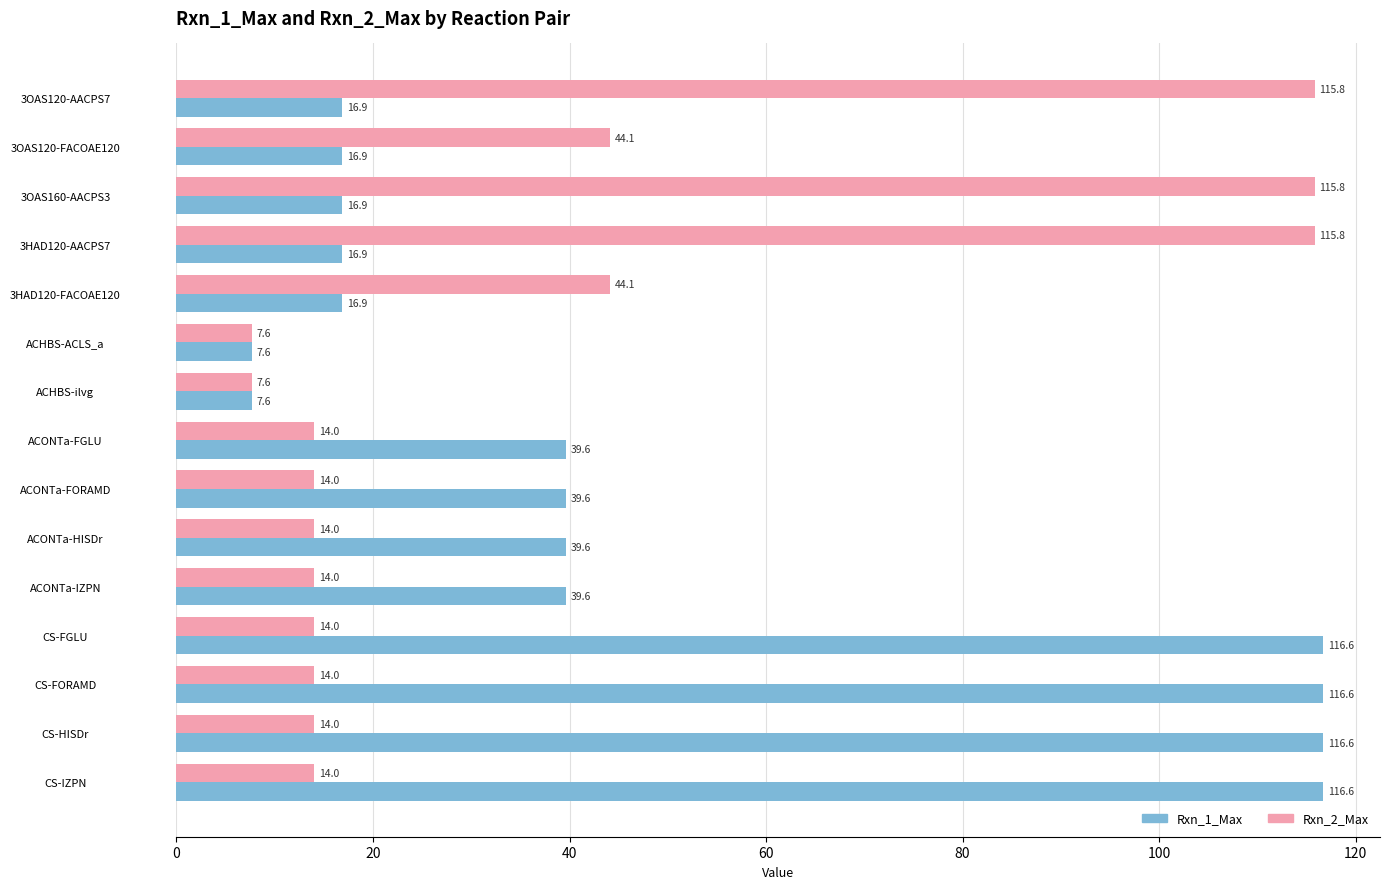

How many values in the Rxn_1_Max series exceed 39?

8